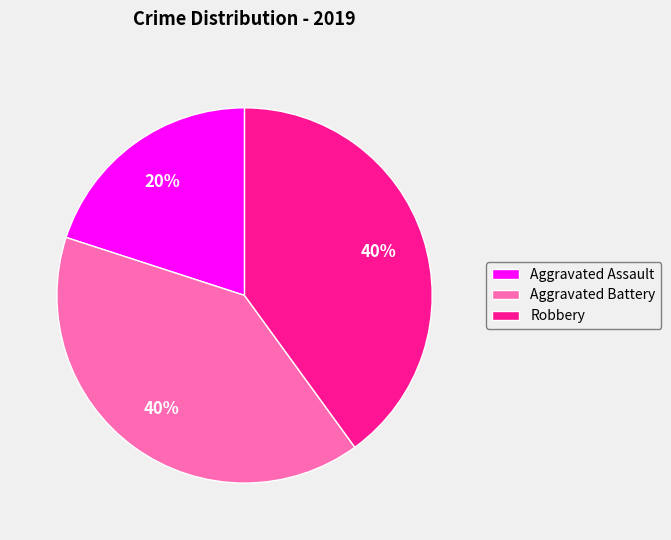

Between Robbery and Aggravated Assault, which is larger?

Robbery